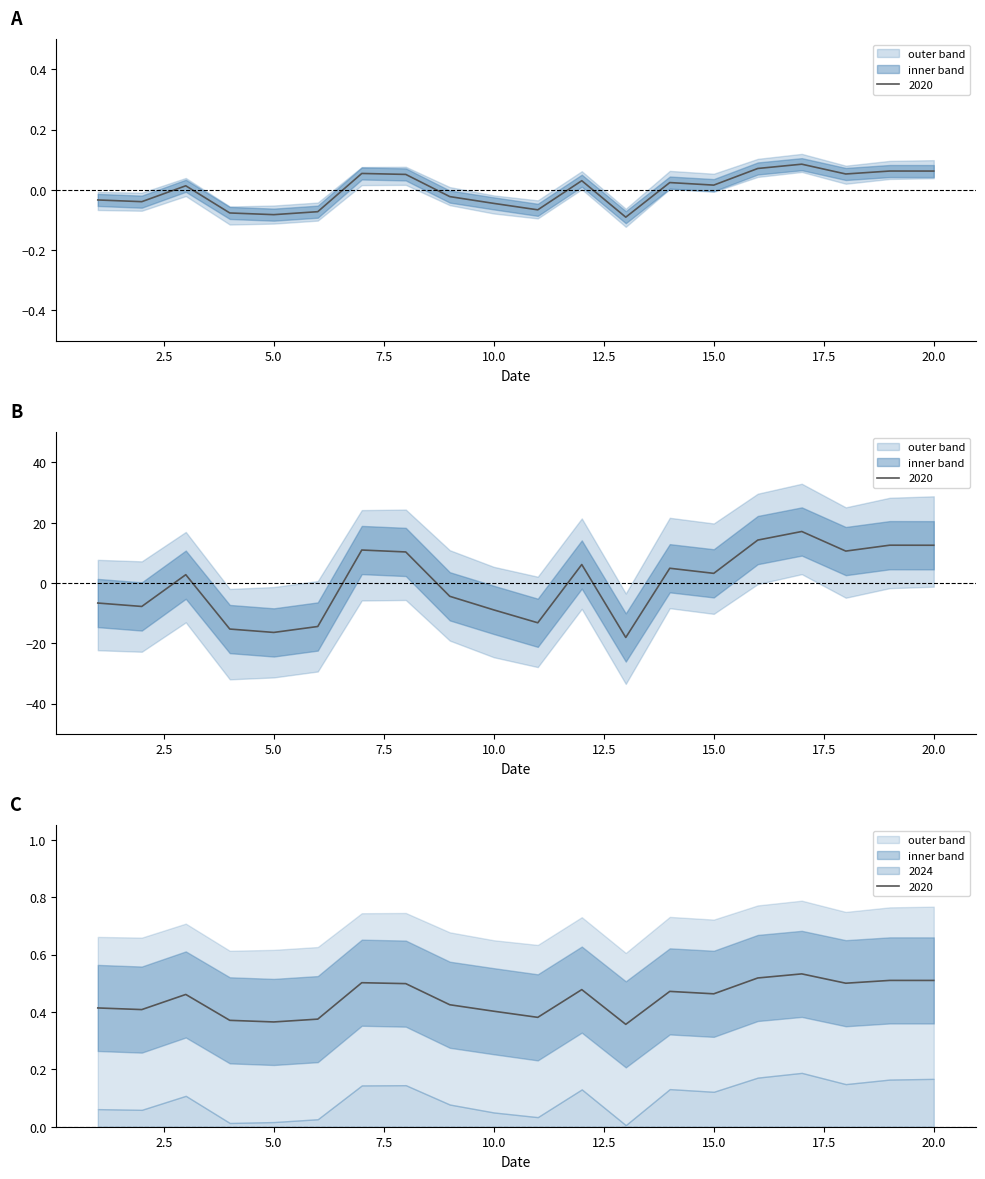

True or false: 2020 and 2022 cross at least once.

False